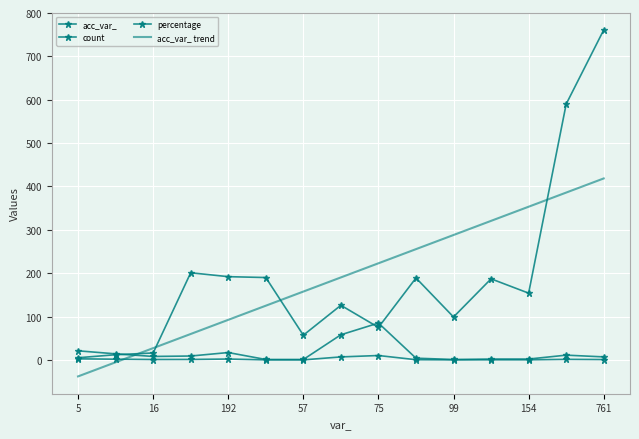

What is the maximum value shown in the chart?

761.0